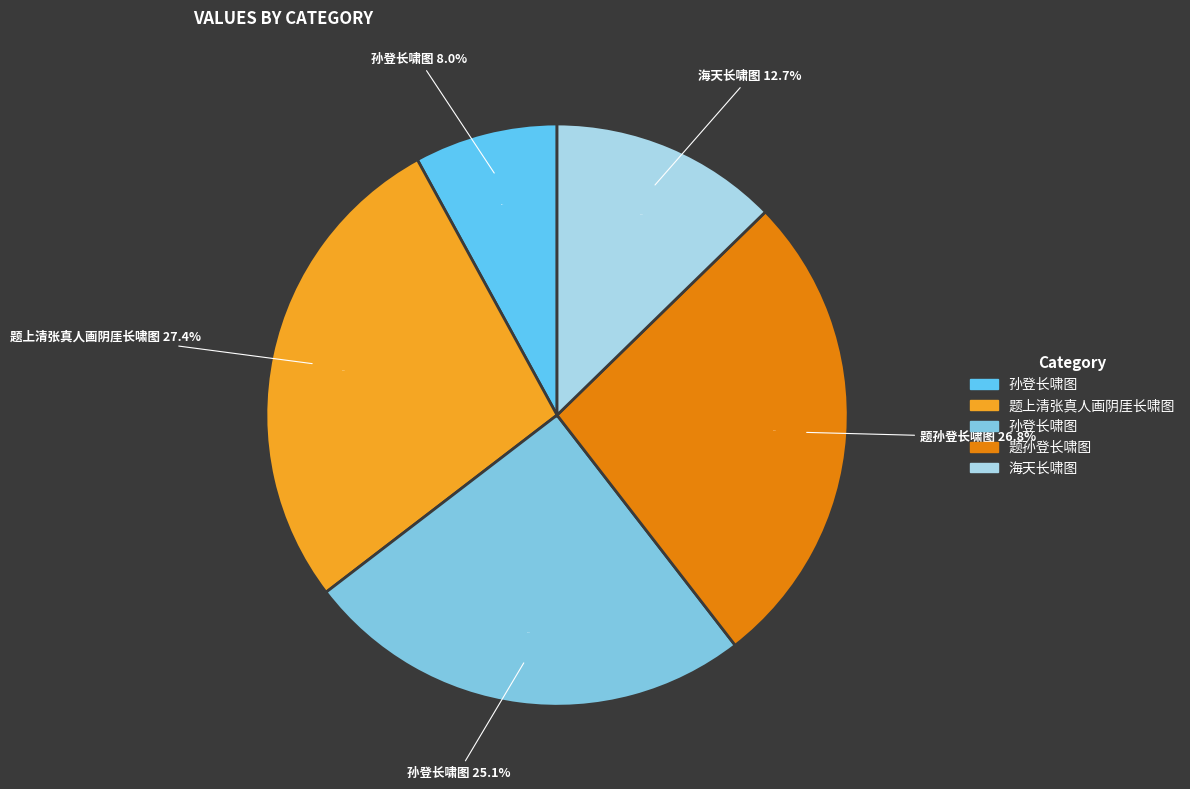

To the nearest percent, what is the difference between the largest and smallest slice percentages?

19%